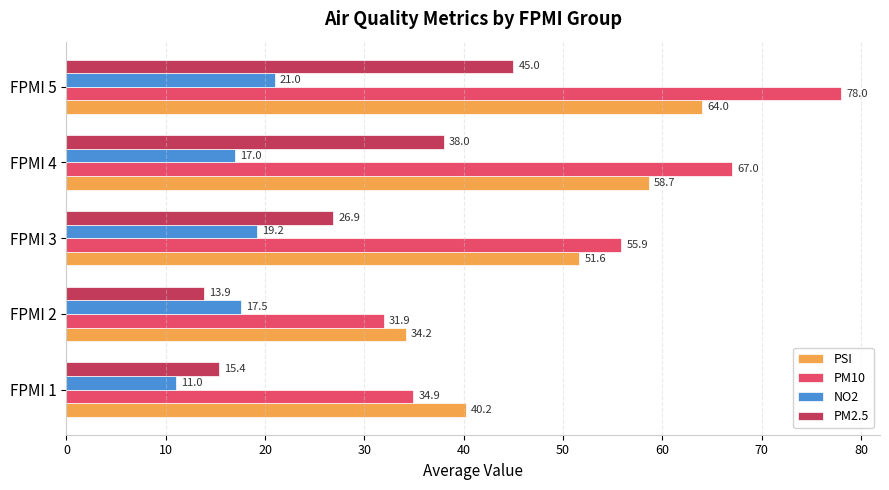

Which series has the largest range (max minus min)?

PM10